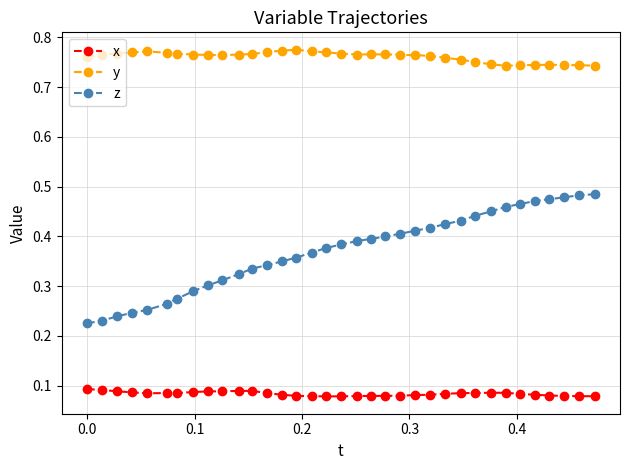

List the series in order of their overall mean, lowest first.

x, z, y